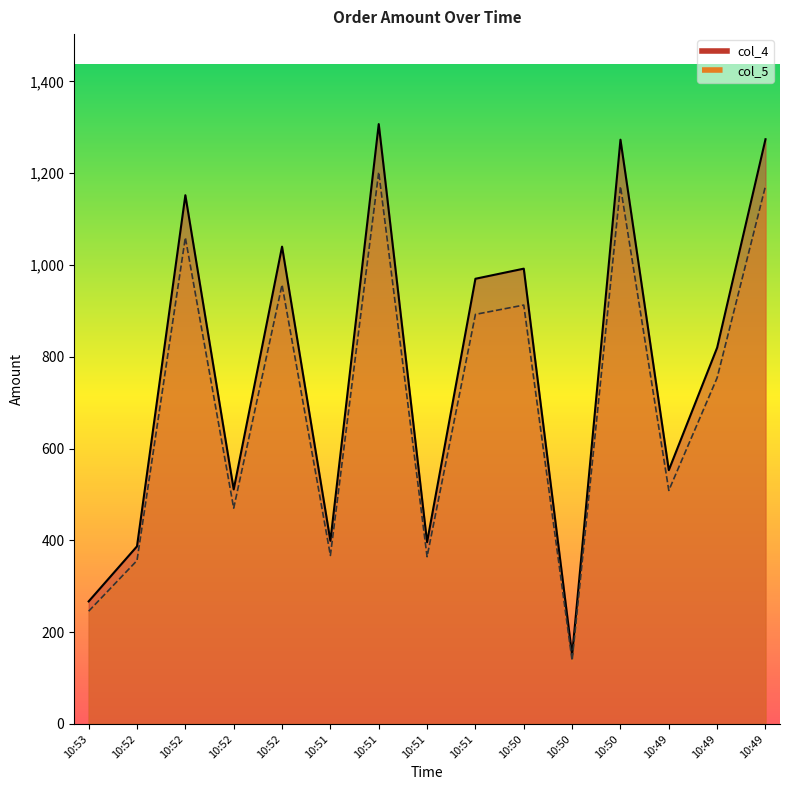

Between 10:52 and 10:49, which is larger?

10:52